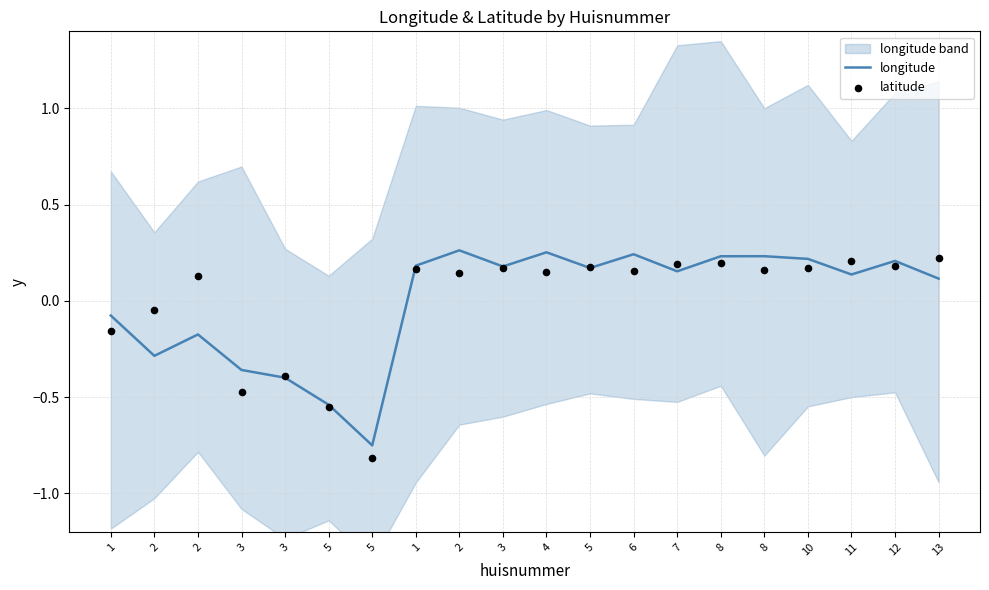

Which series contains the highest Y value?

longitude